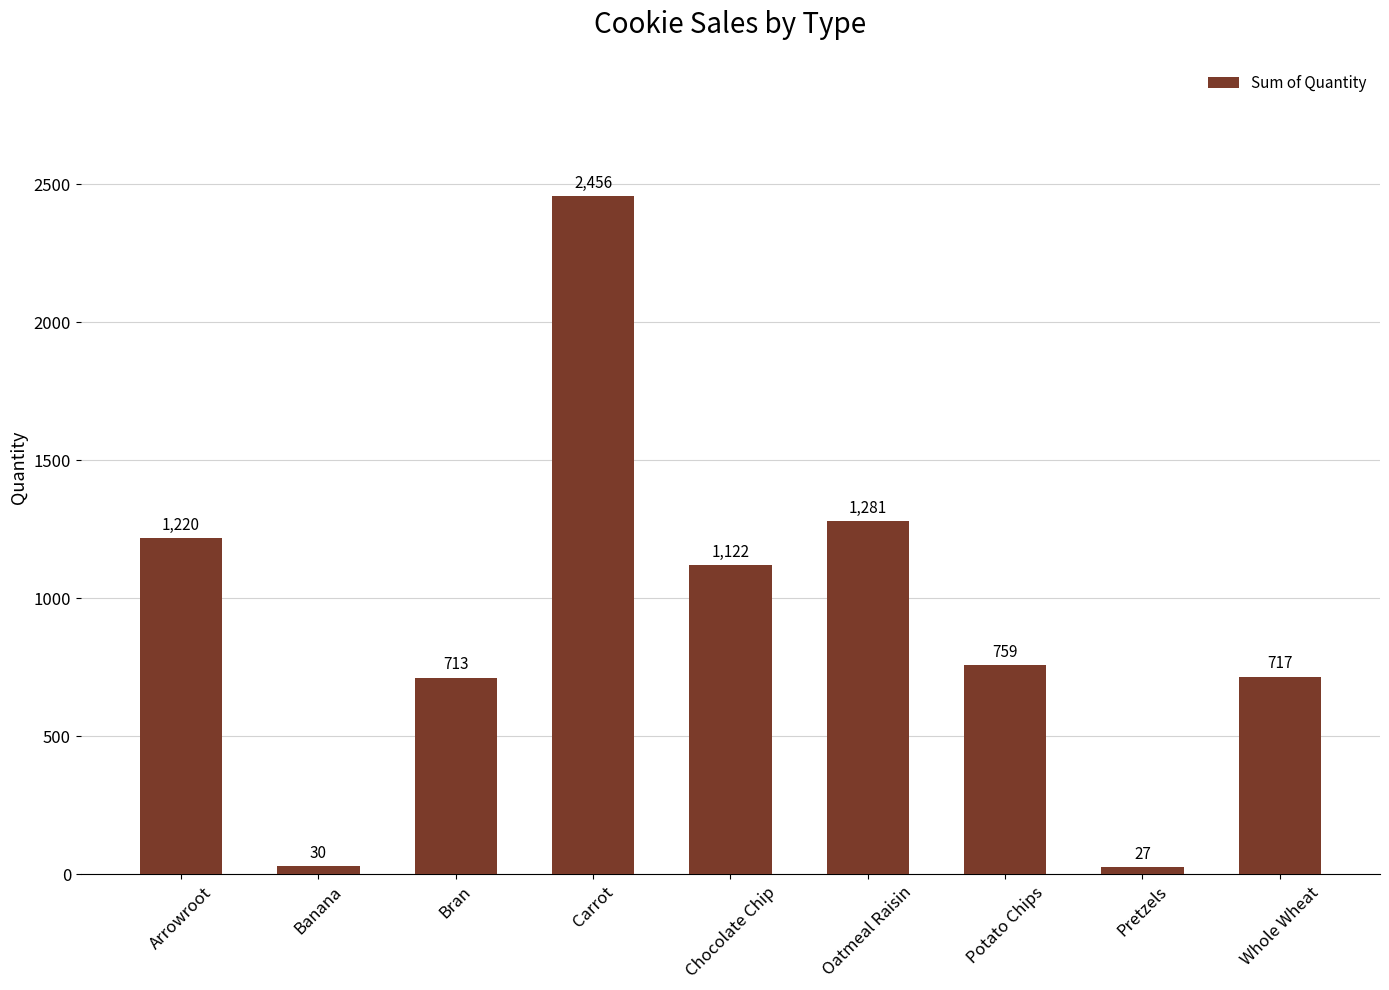

Read the value at Bran, to the nearest 10.

710